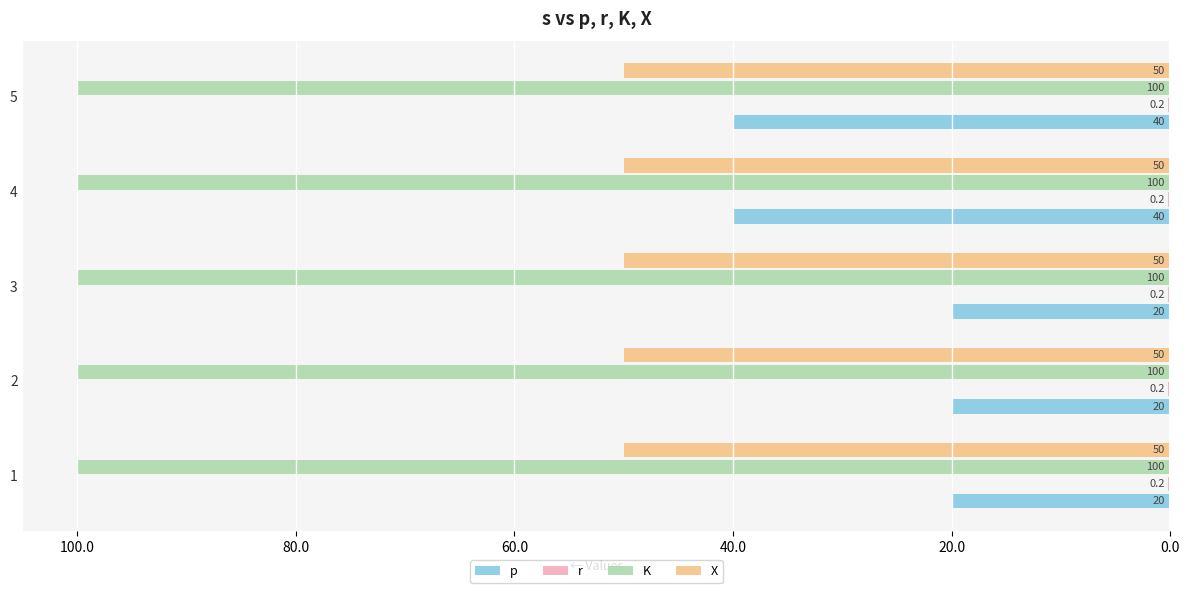

How many bars are there in total?

20